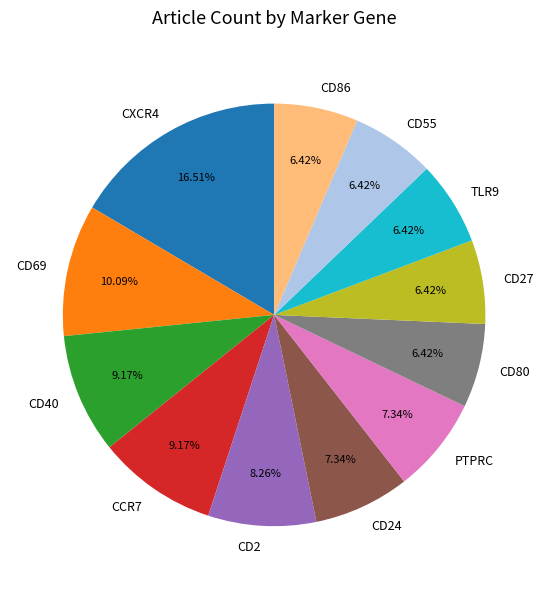

Combined, what portion of the pie is CD80 and PTPRC?

13.8%